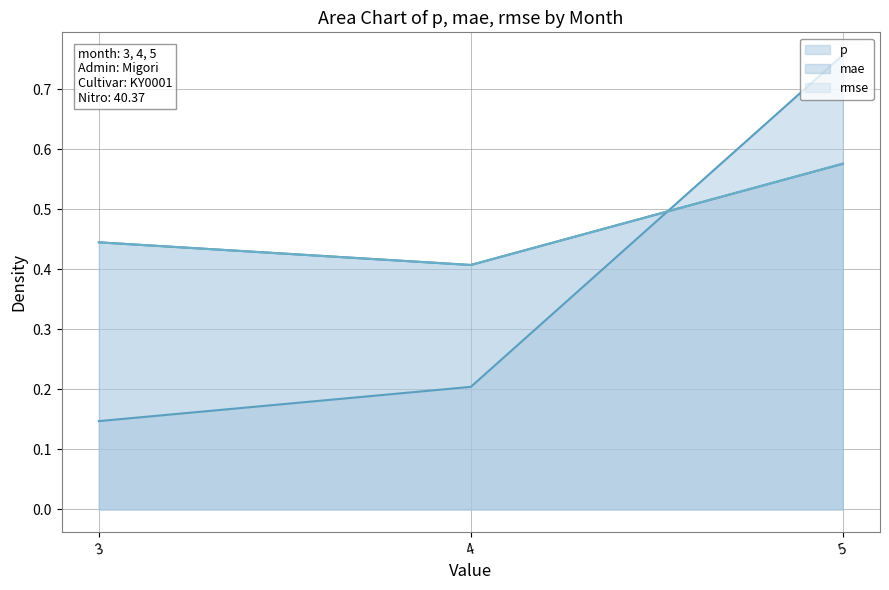

Where is p nearest to the value 0?

3